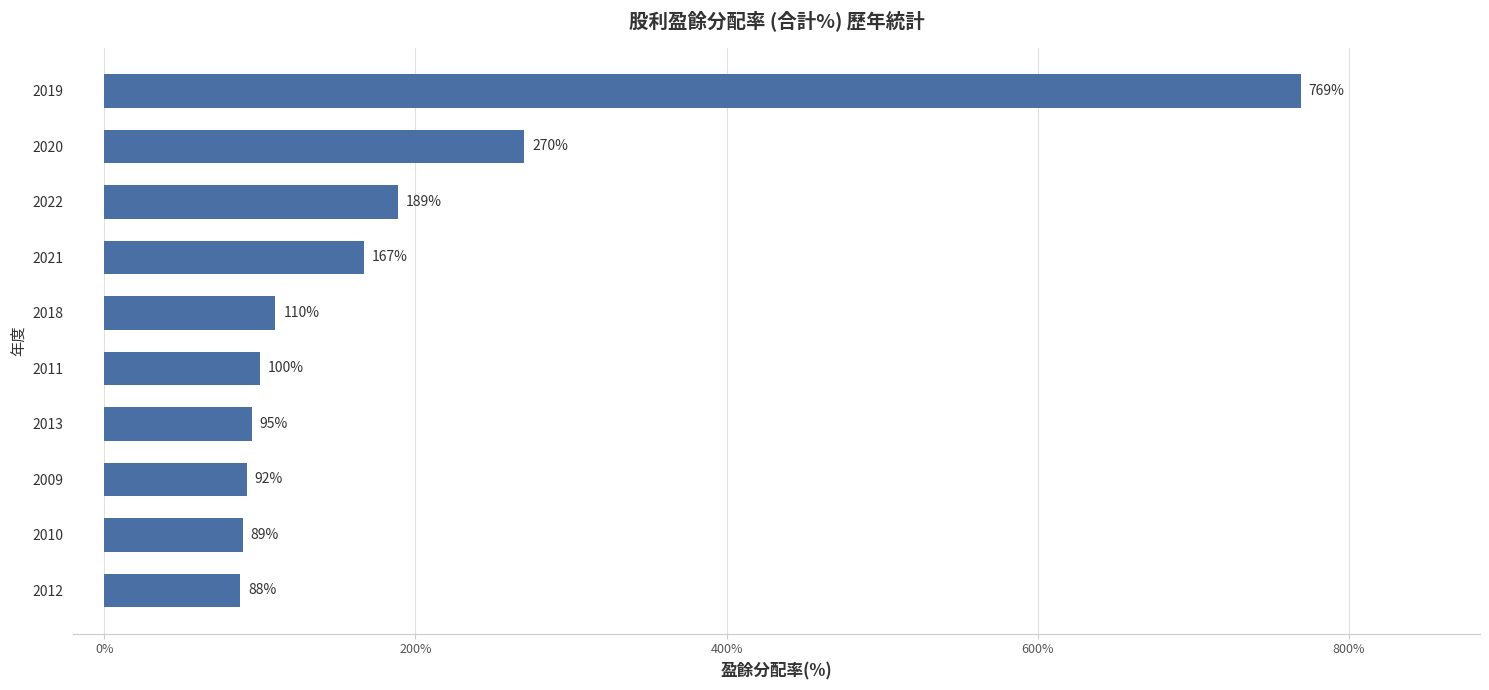

What is the sum of the values at 2011 and 2020?

370.0